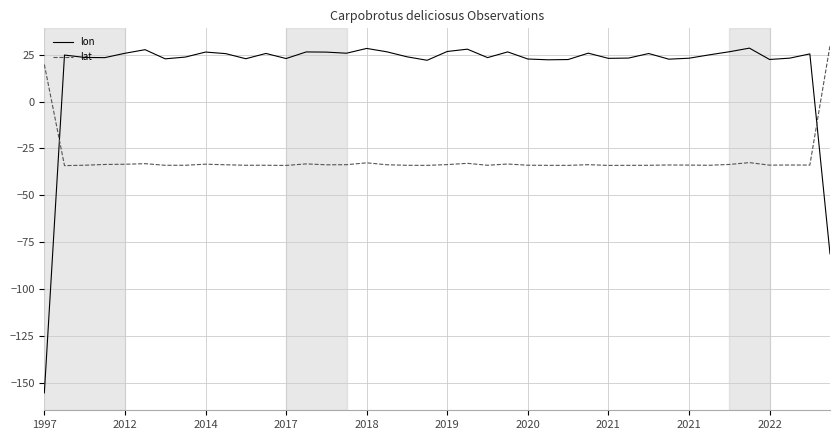

Which series has the largest total across all categories?

lon